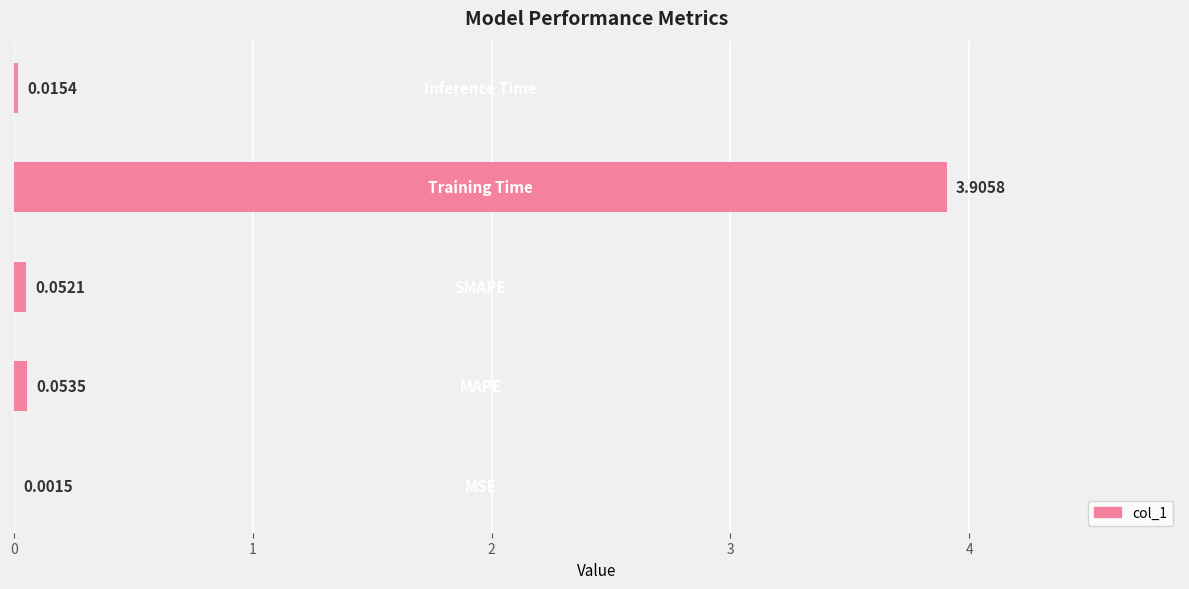

Are the bars horizontal?

Yes